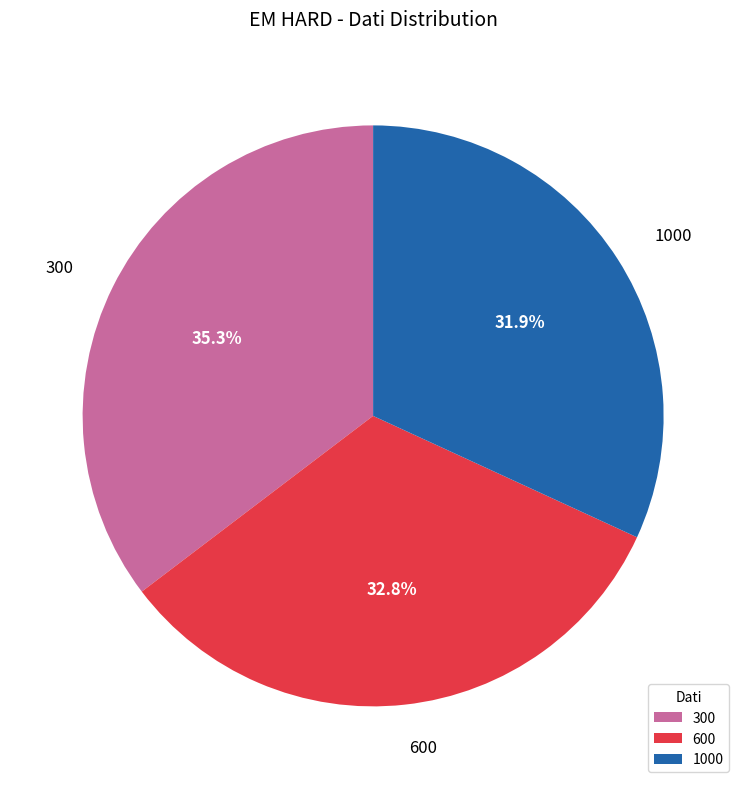

Is it true that 1000 is 32% of the pie?

True